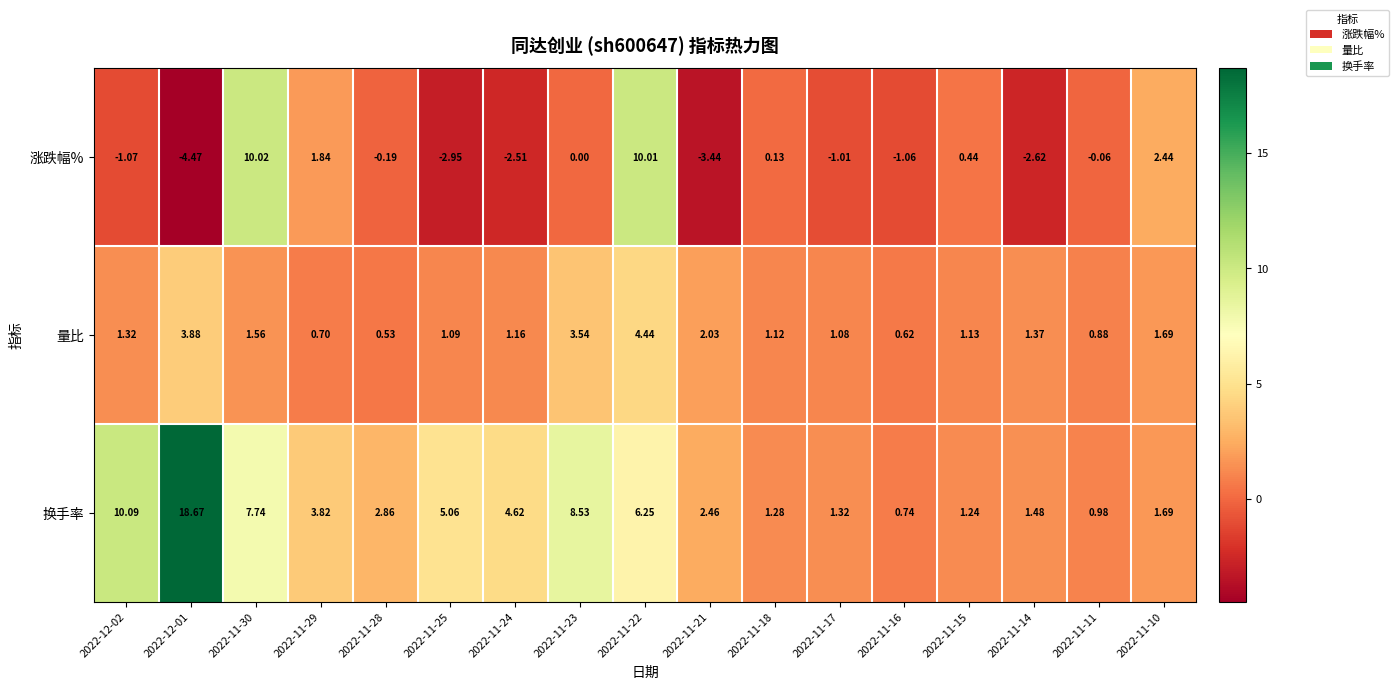

At which category does the chart reach its minimum across all series?

2022-12-01